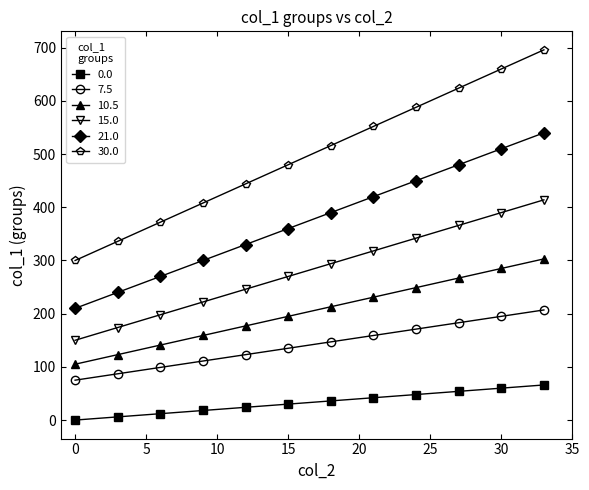

True or false: 0.0 and 15.0 intersect in this chart.

False